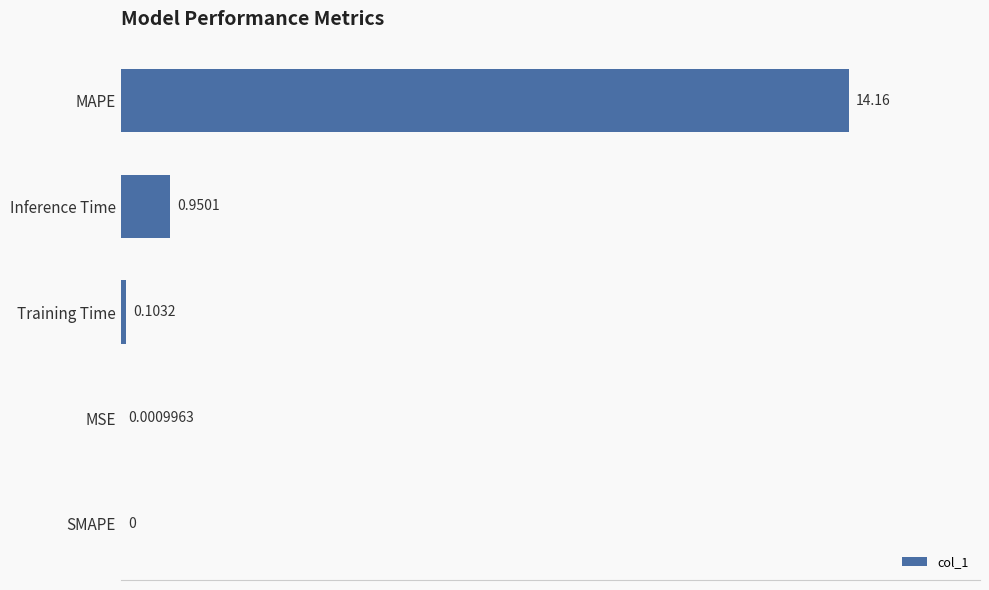

Are the bars horizontal?

Yes